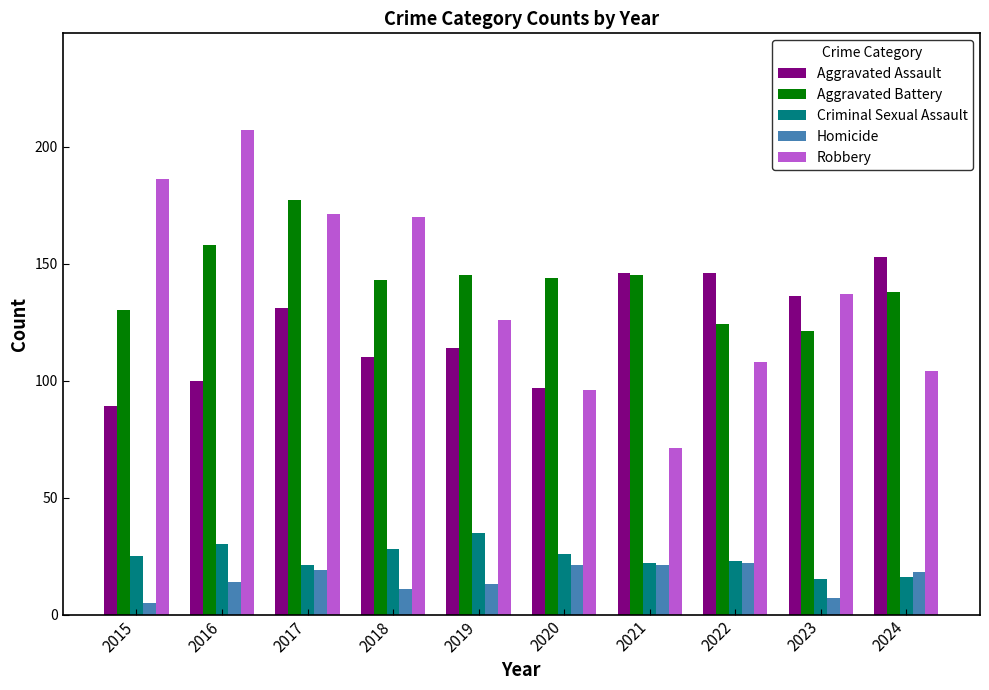

Which series has the largest range (max minus min)?

Robbery